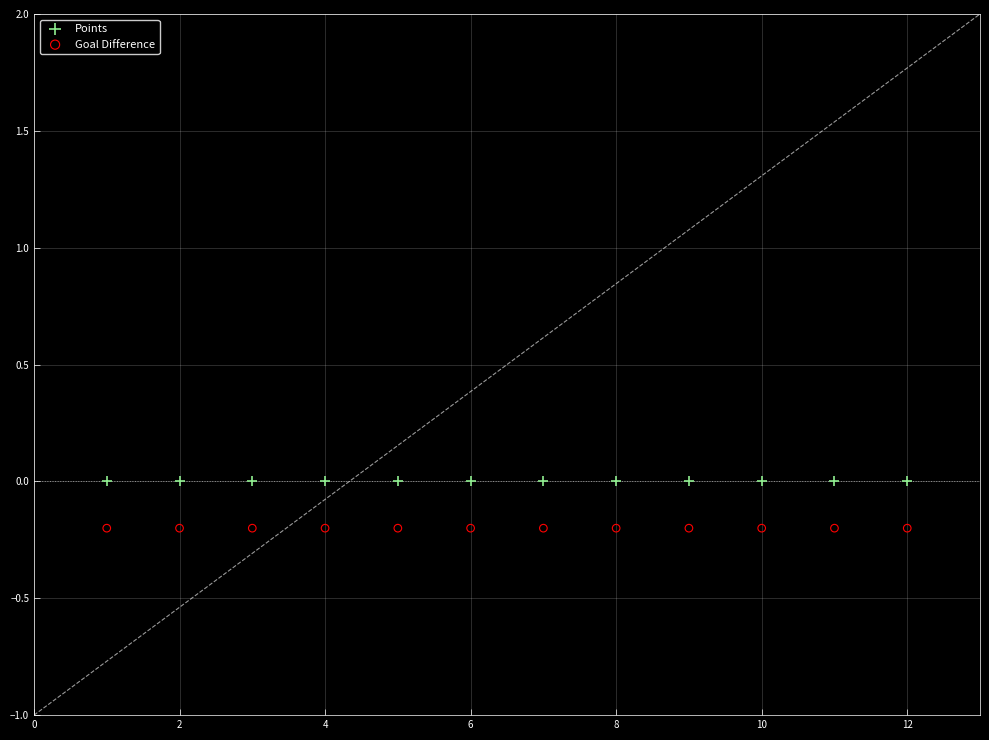

Which series reaches the maximum Y coordinate?

Points